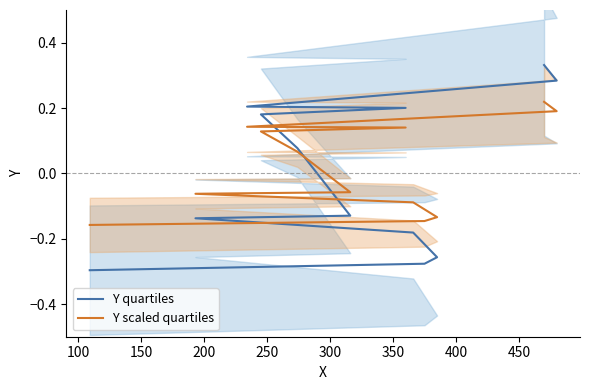

How many values in the Y scaled quartiles series are below 0?

6